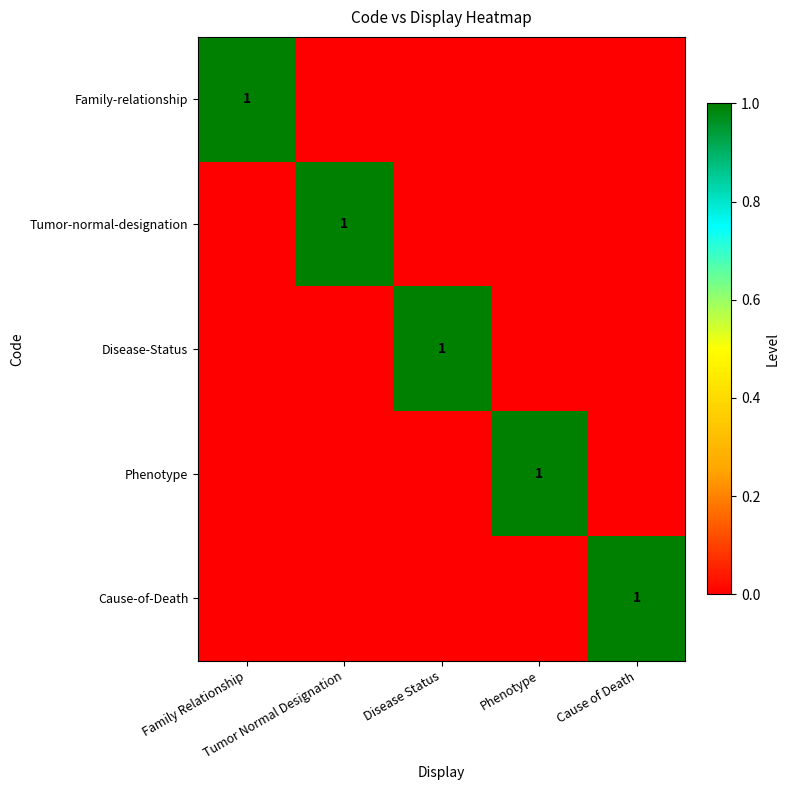

Is it true that Cause-of-Death equals -1 at Tumor Normal Designation?

False